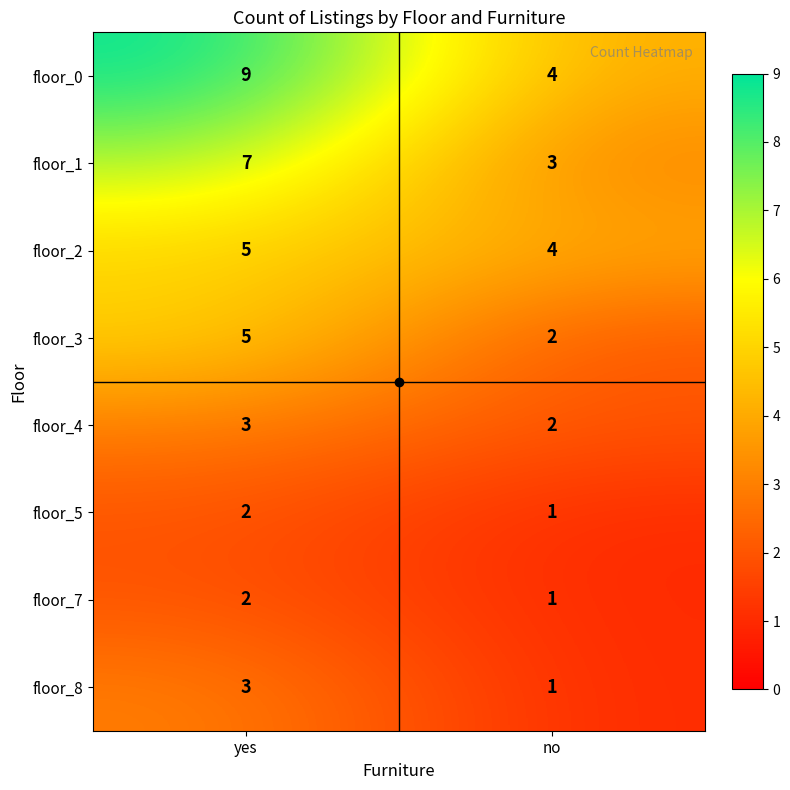

What is the total value across all series at no?

18